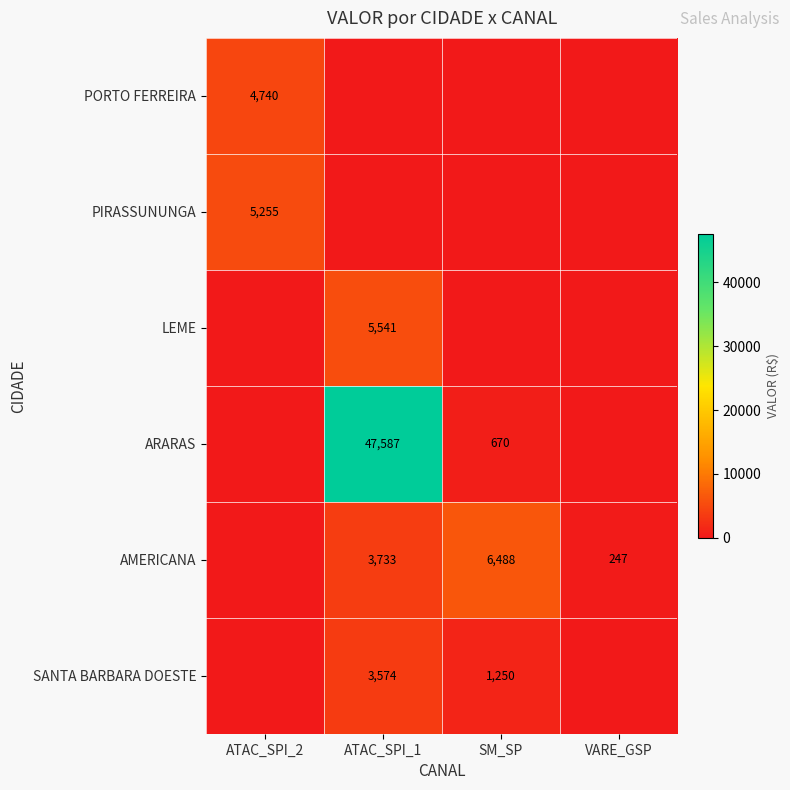

What is the greatest value displayed?

47586.9